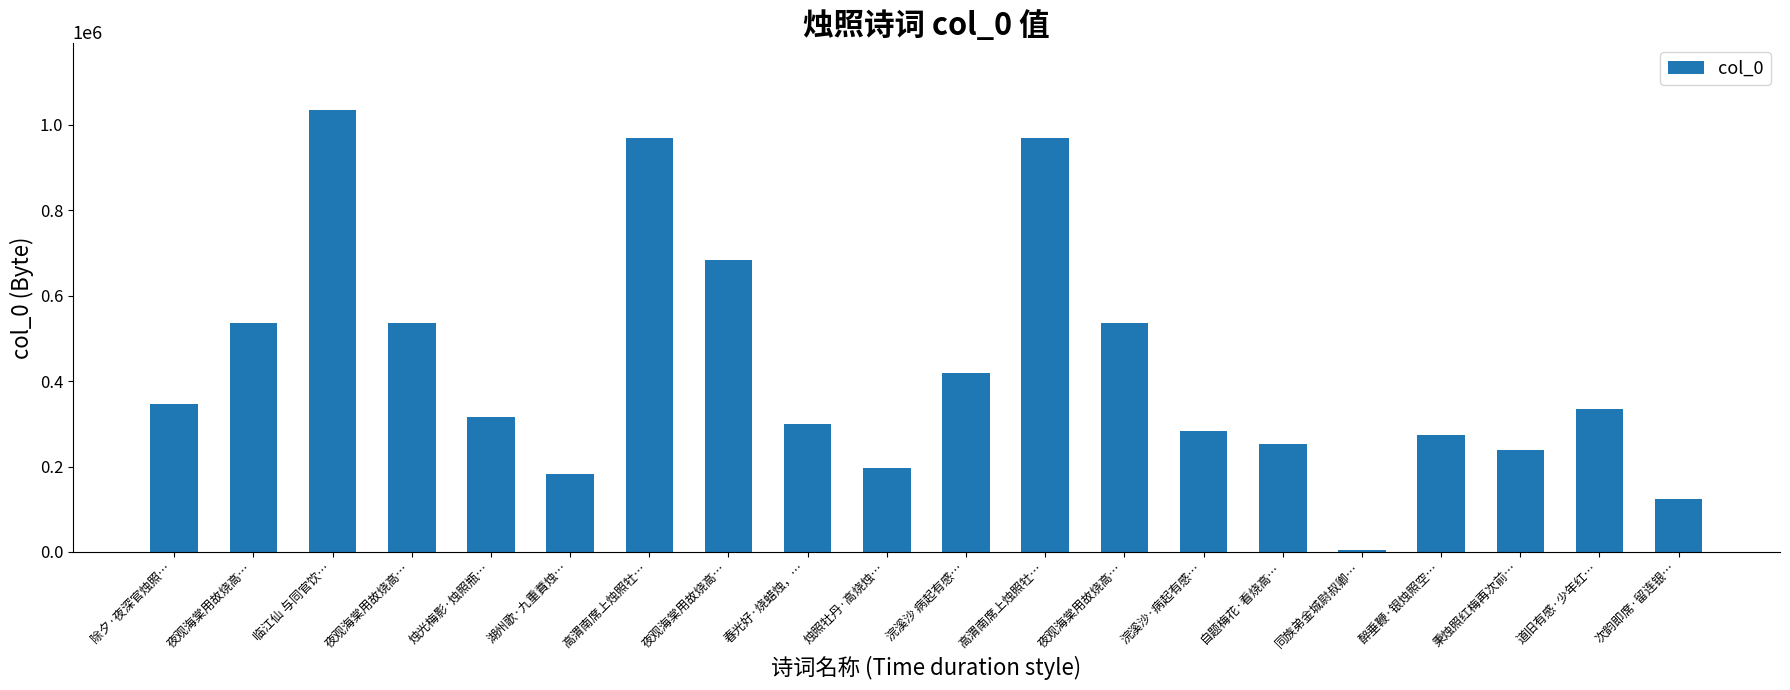

What is the label of the 6th bar from the left?

湖州歌·九重蕡烛…